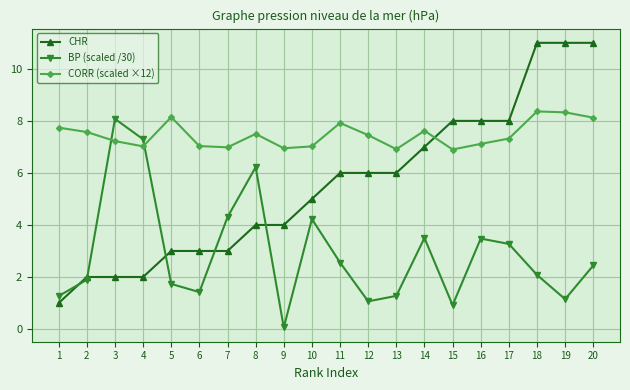

Rank the series by their average value, from highest to lowest.

CORR (scaled ×12), CHR, BP (scaled /30)